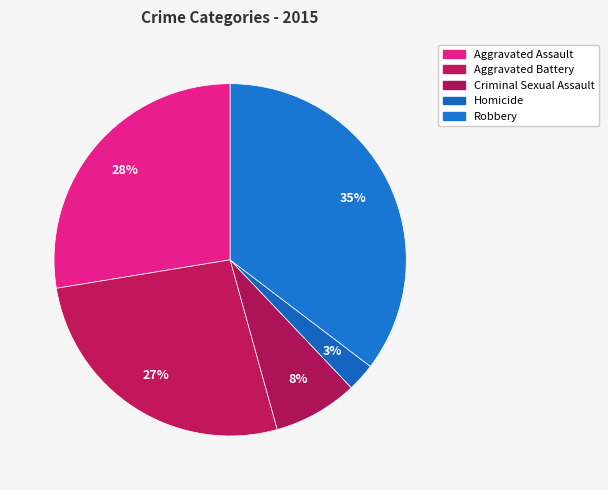

What is the change in value from Aggravated Assault to Aggravated Battery?

-1